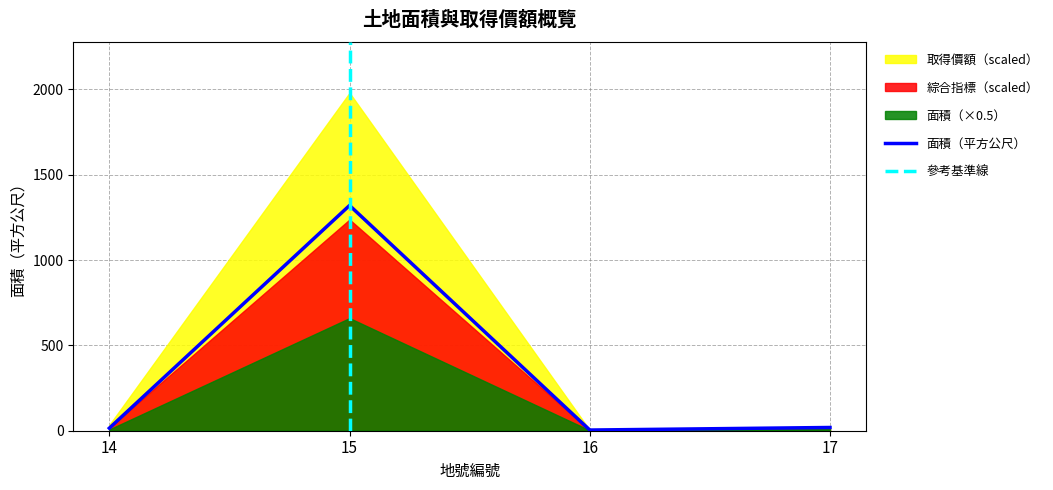

Between 16 and 14, which is larger?

14